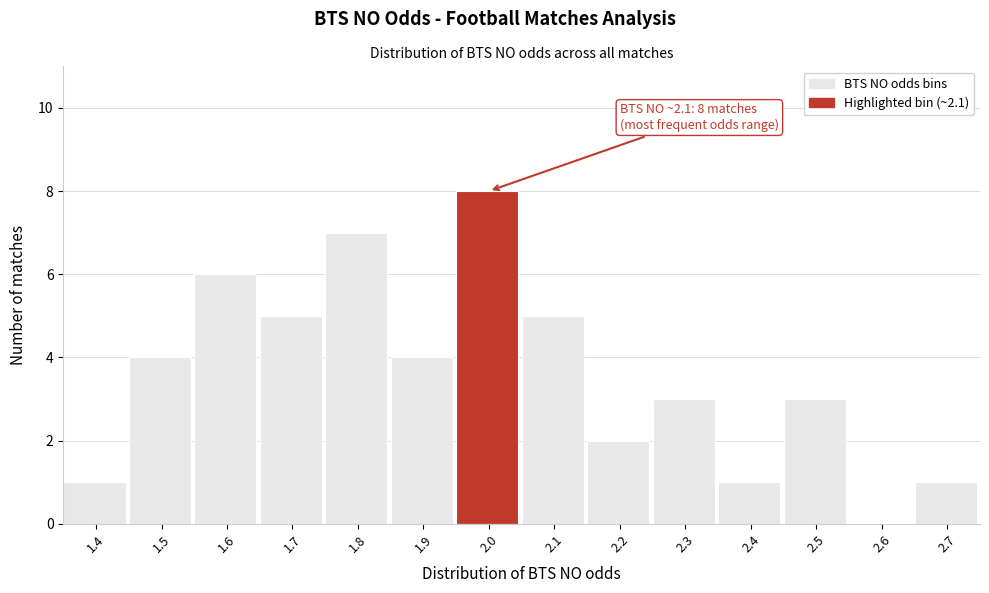

Reading left to right, list all the values displayed in this chart.

1.4=1	1.5=4	1.6=6	1.7=5	1.8=7	1.9=4	2.0=8	2.1=5	2.2=2	2.3=3	2.4=1	2.5=3	2.6=0	2.7=1